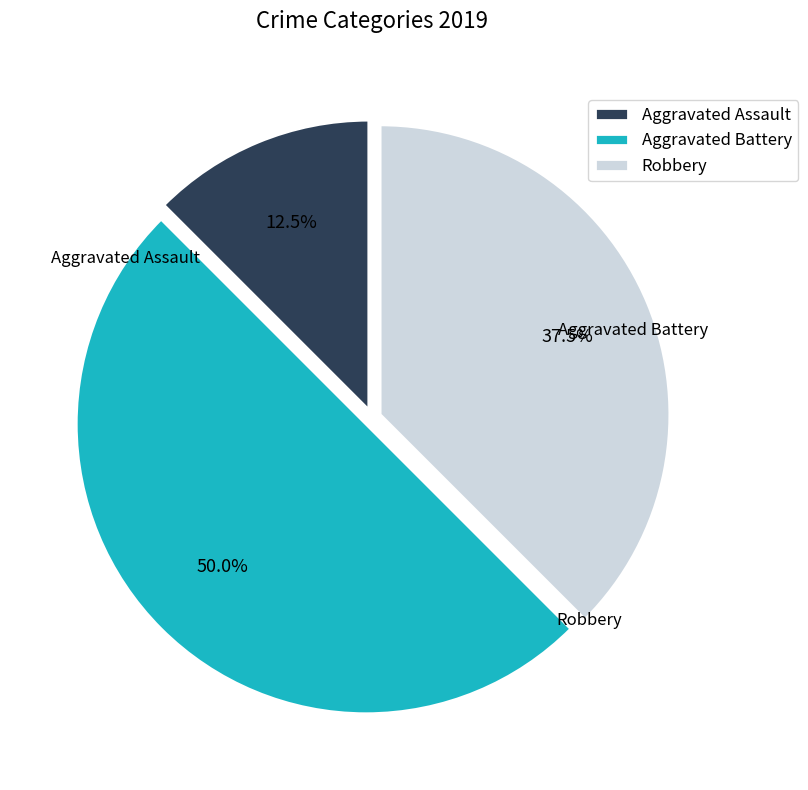

Which category has the biggest portion of the pie?

Aggravated Battery